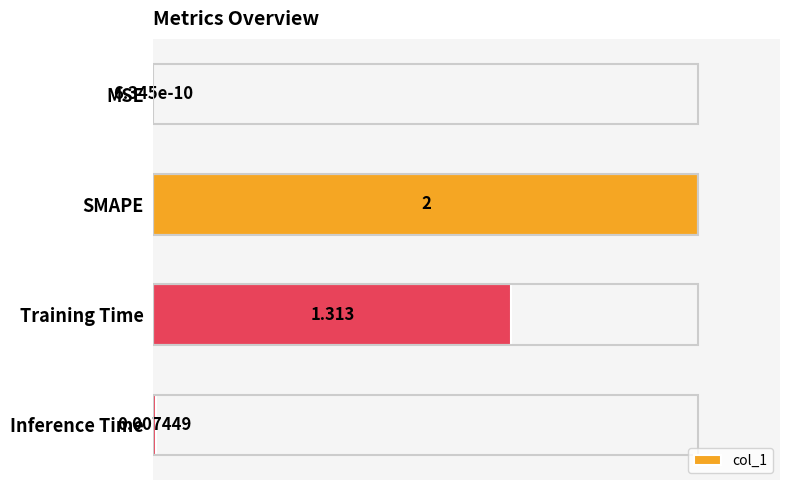

At which category does the chart reach its peak across all series?

SMAPE